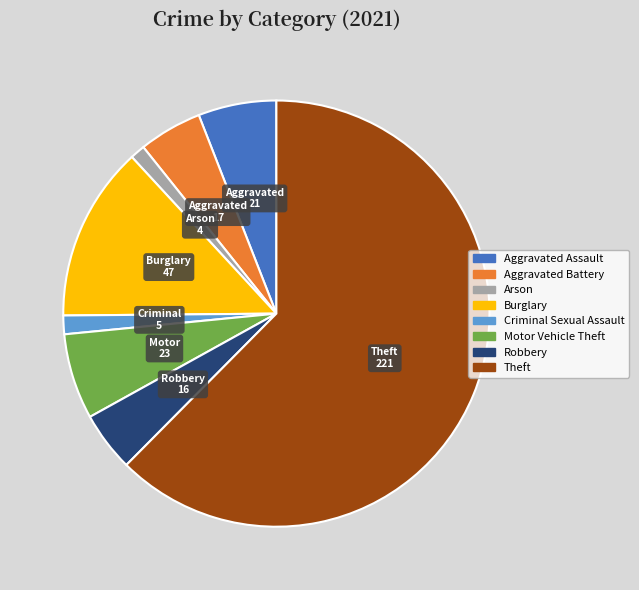

How many slices are in this pie chart?

8